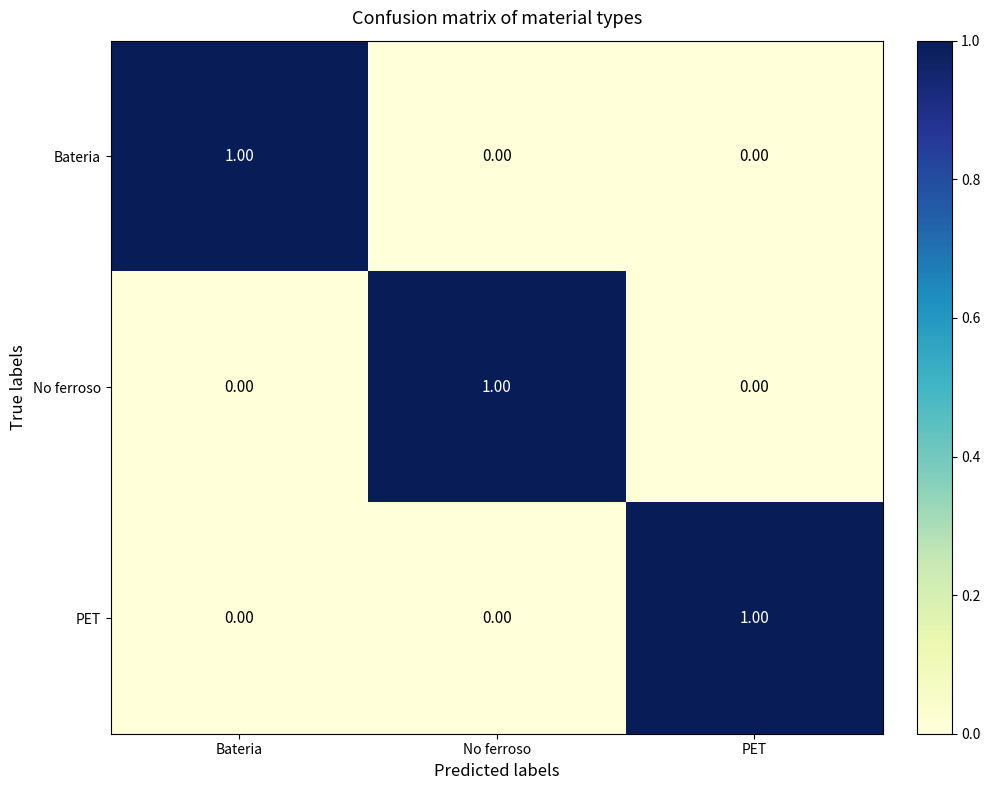

Is the value of Bateria at Bateria greater than the value of PET at No ferroso?

Yes